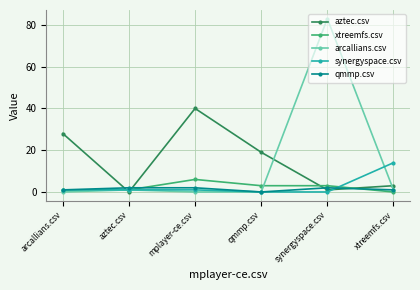

What is the highest value of the qmmp.csv series?

2